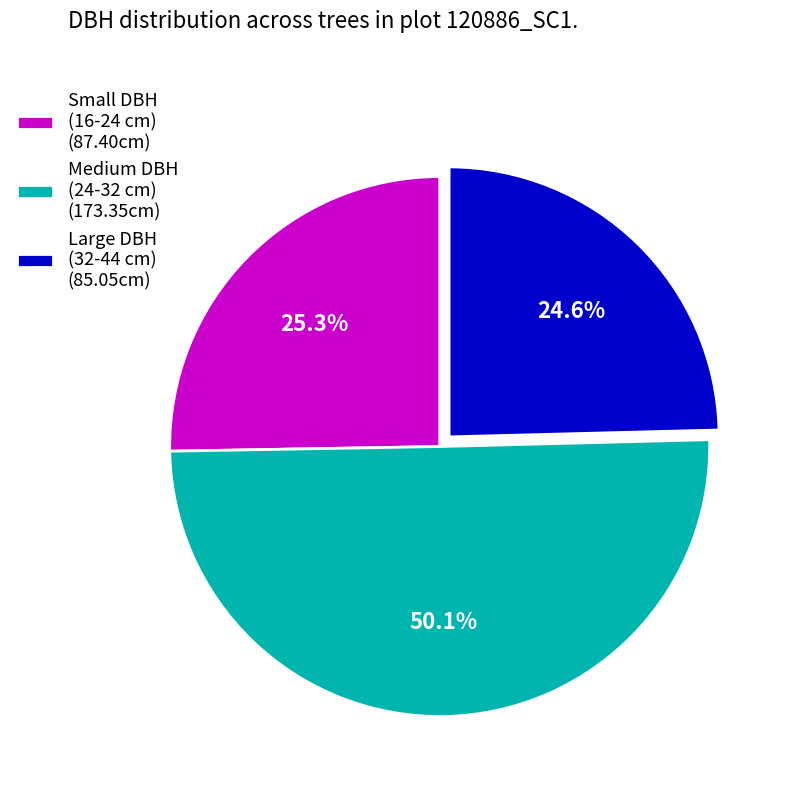

Between Large DBH (32-44 cm) (85.05cm) and Small DBH (16-24 cm) (87.40cm), which is larger?

Small DBH (16-24 cm) (87.40cm)